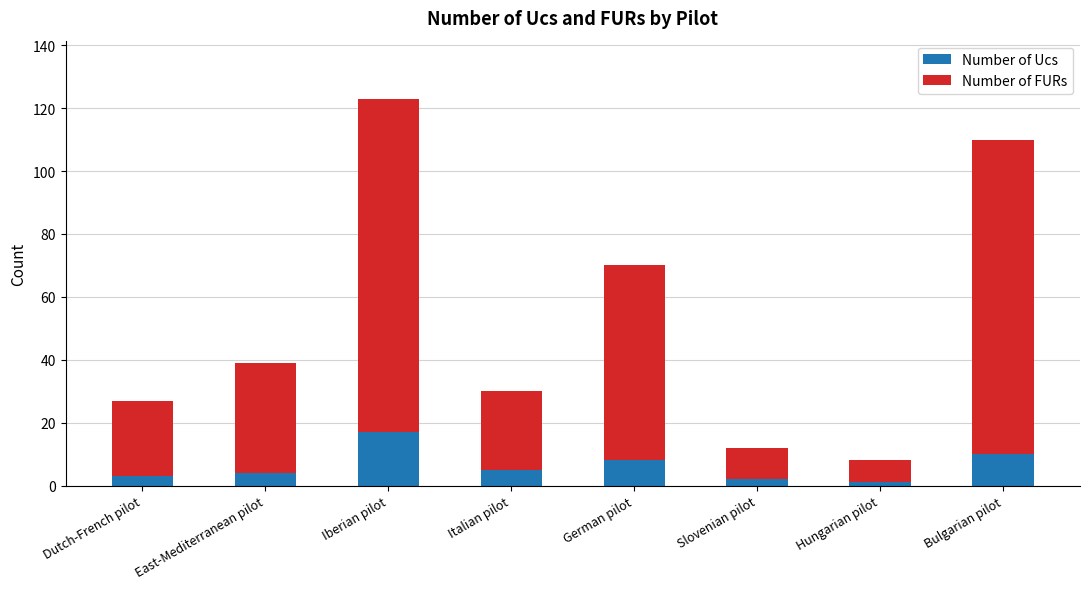

At which category is the sum across all series the highest?

Iberian pilot